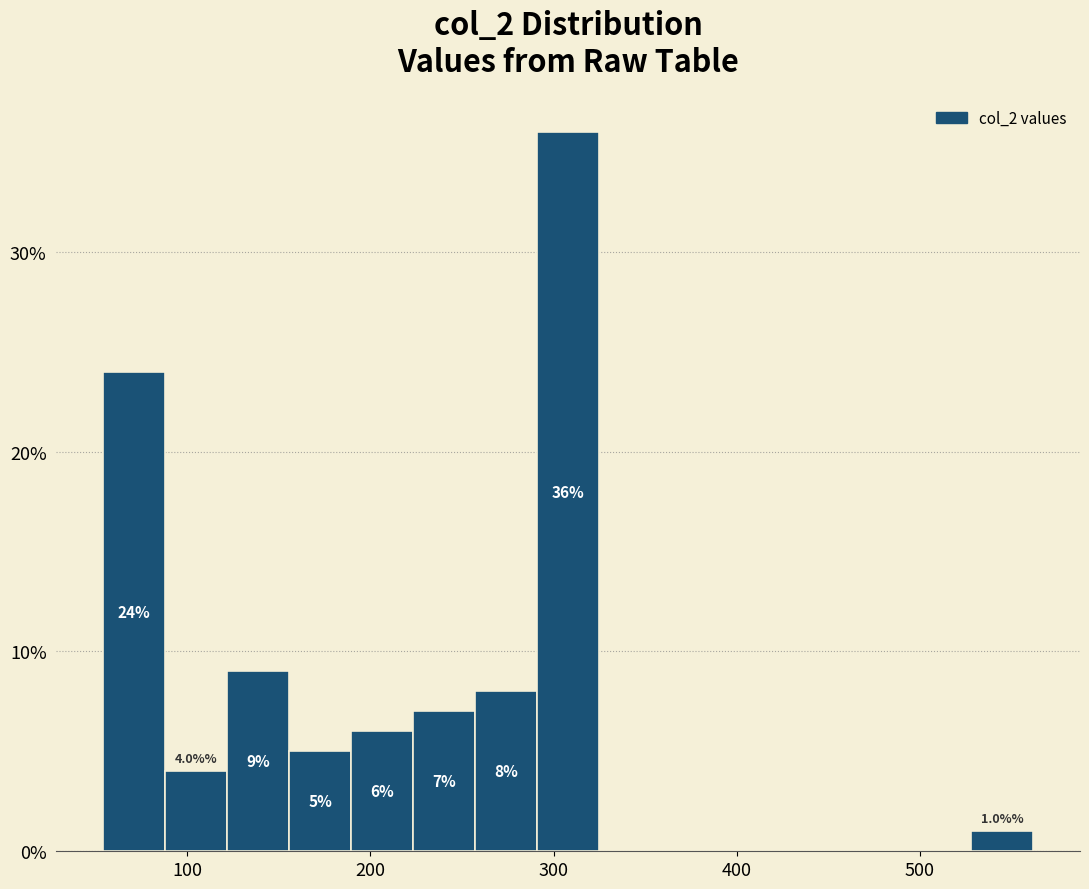

Read against the x-axis, roughly where is the centre of the tallest bar?

310